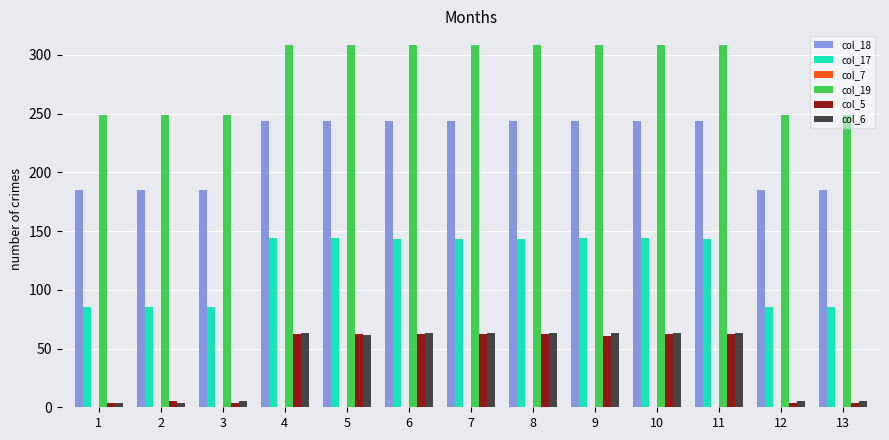

The col_17 series shows 220.9 at 10. True or false?

False